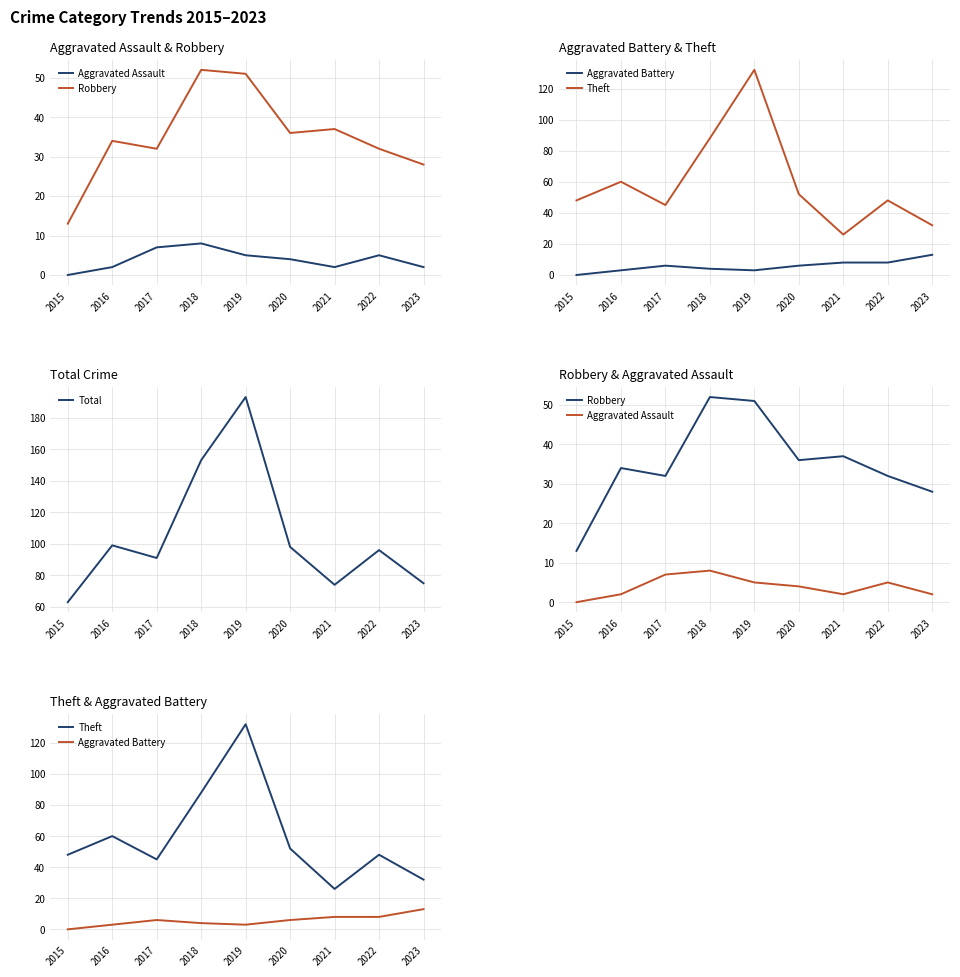

What are all the series names shown in the legend?

Aggravated Assault, Robbery, Aggravated Battery, Theft, Total